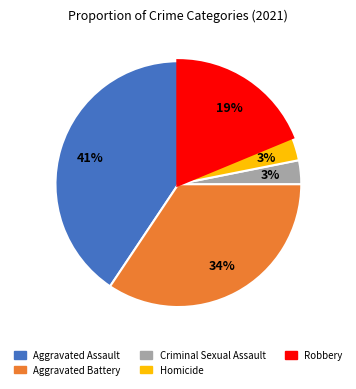

Combined, do Criminal Sexual Assault and Aggravated Battery account for over 50%?

No